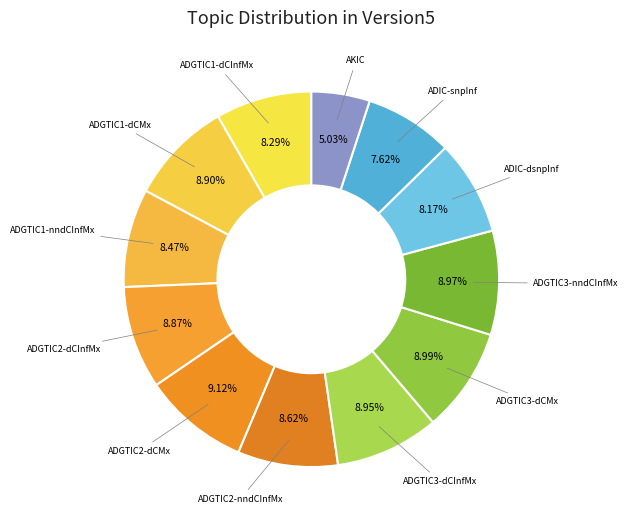

Does ADGTIC2-dCInfMx represent more than half of the total?

No